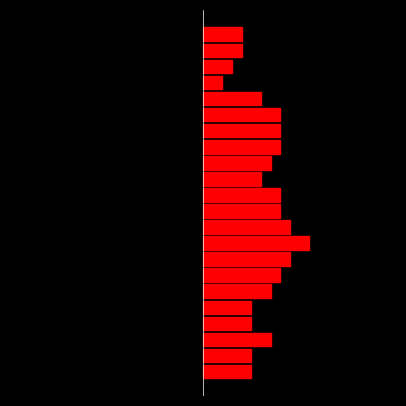

What is the highest value of the Level (left) series?

-3